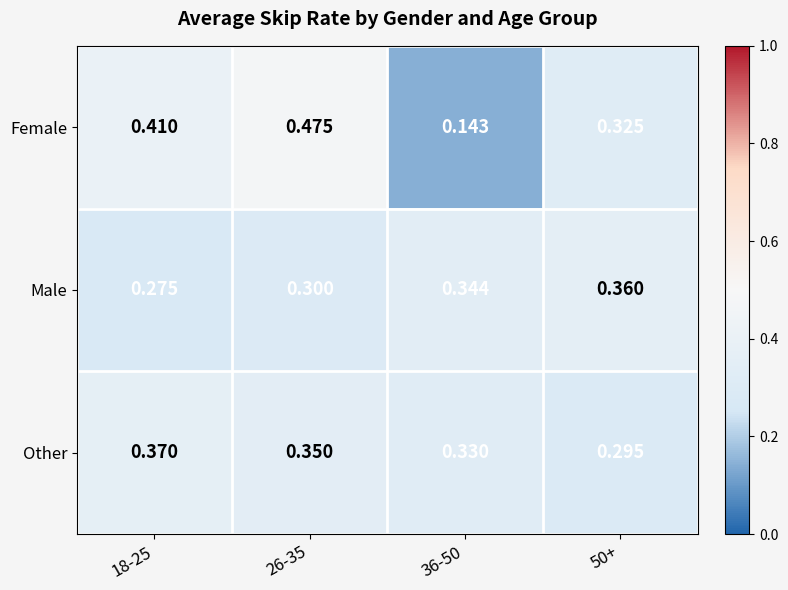

Is the value of Male at 18-25 greater than the value of Other at 50+?

No